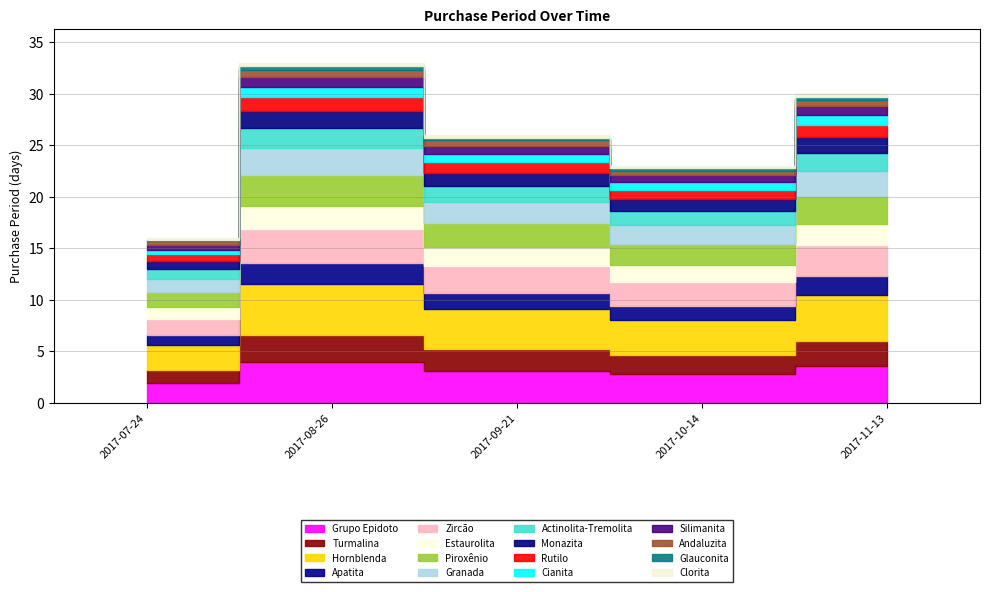

What is the sum of the values at 2017-10-14 and 2017-09-21?

49